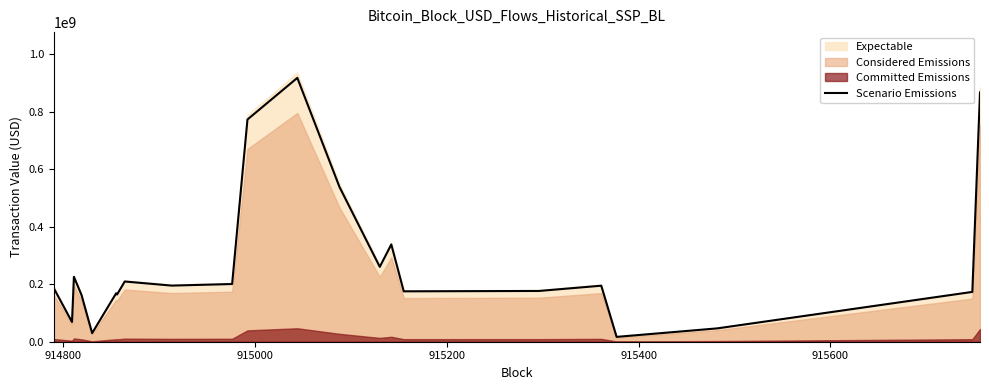

What is the smallest value displayed?

16812991.9